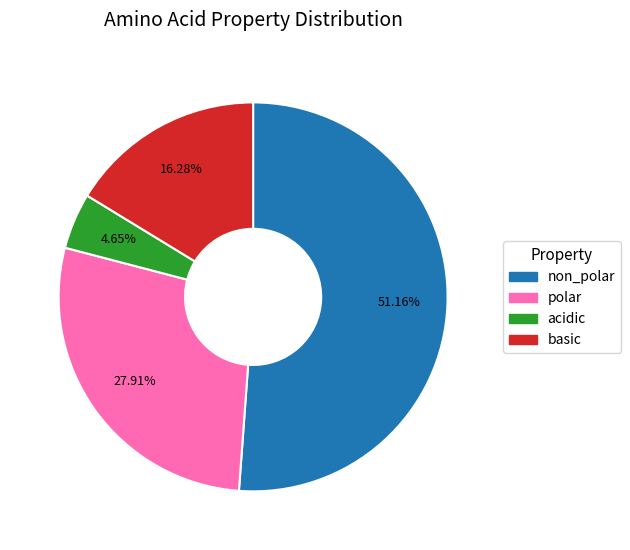

Which slice is the largest?

non_polar